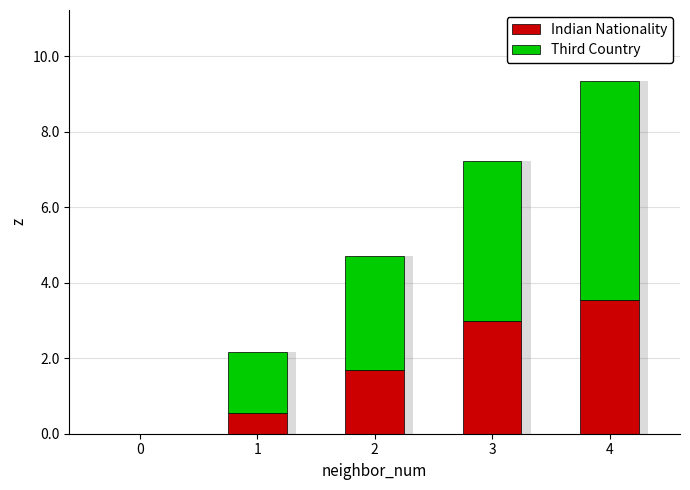

What is the difference between the maximum and second lowest values in the Indian Nationality series?

3.0